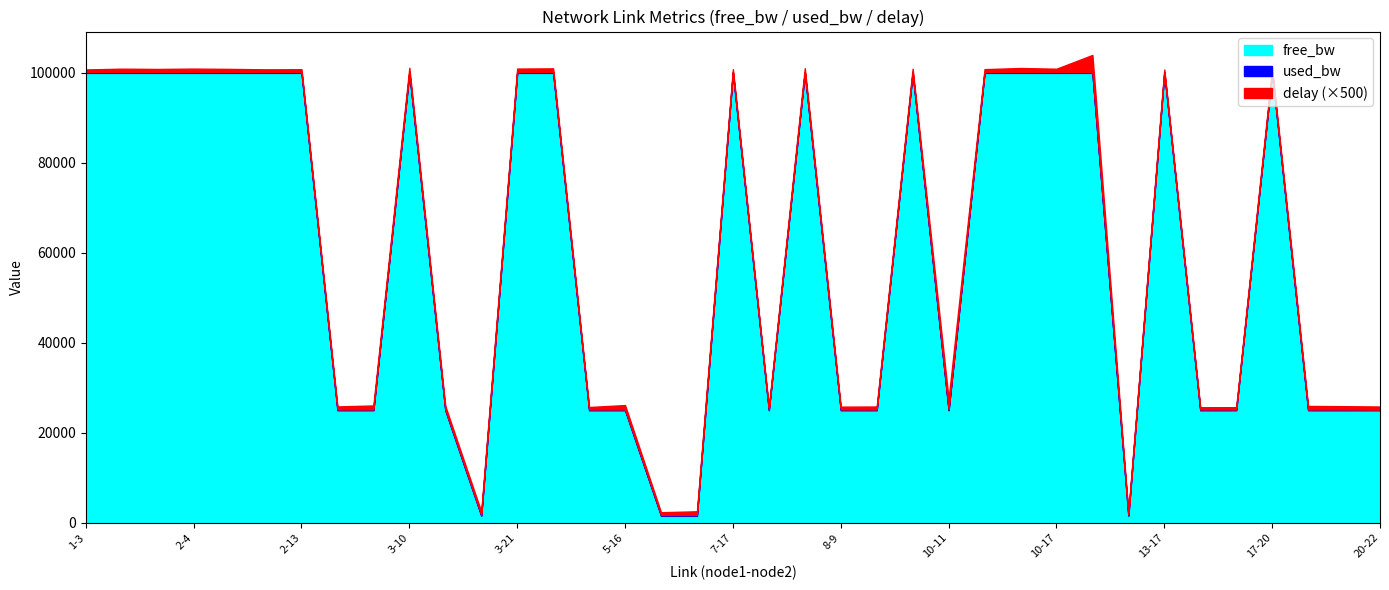

What is the maximum value for free_bw?

99999.9